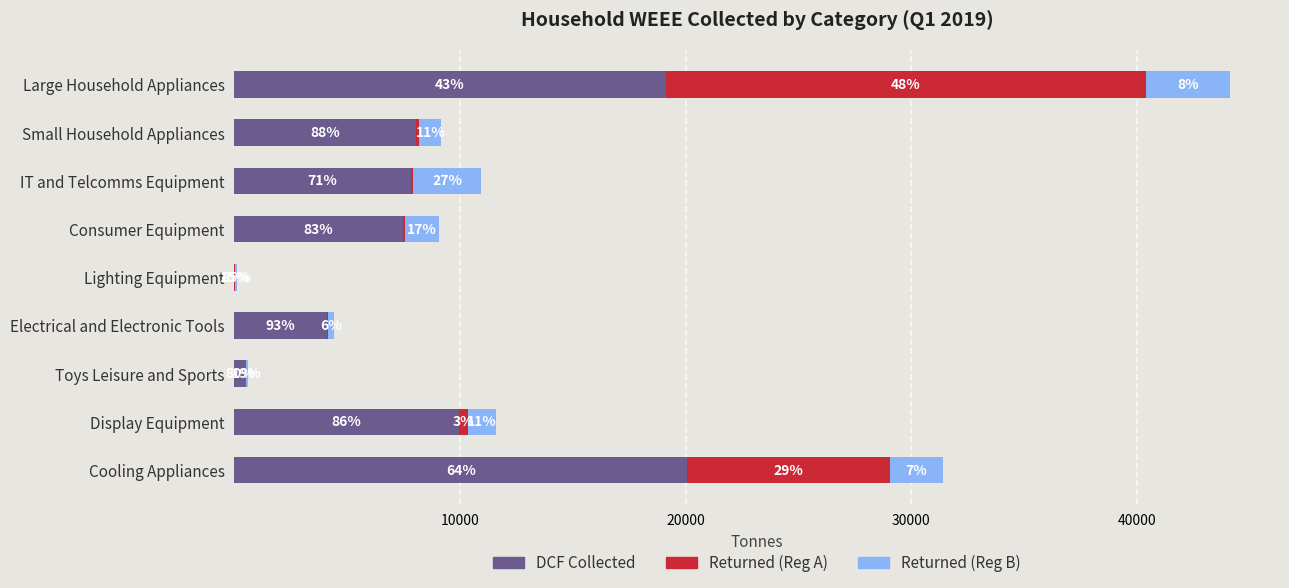

Which series has the largest range (max minus min)?

Returned (Reg A)